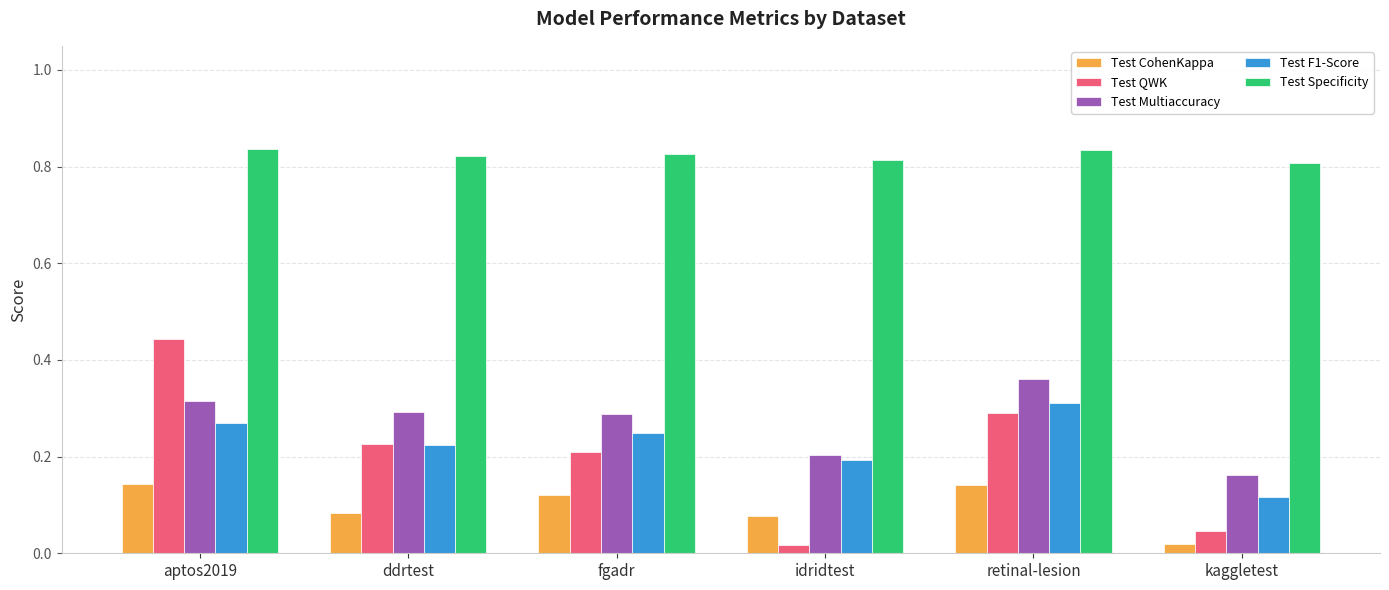

What is the label of the 6th bar from the left?

kaggletest